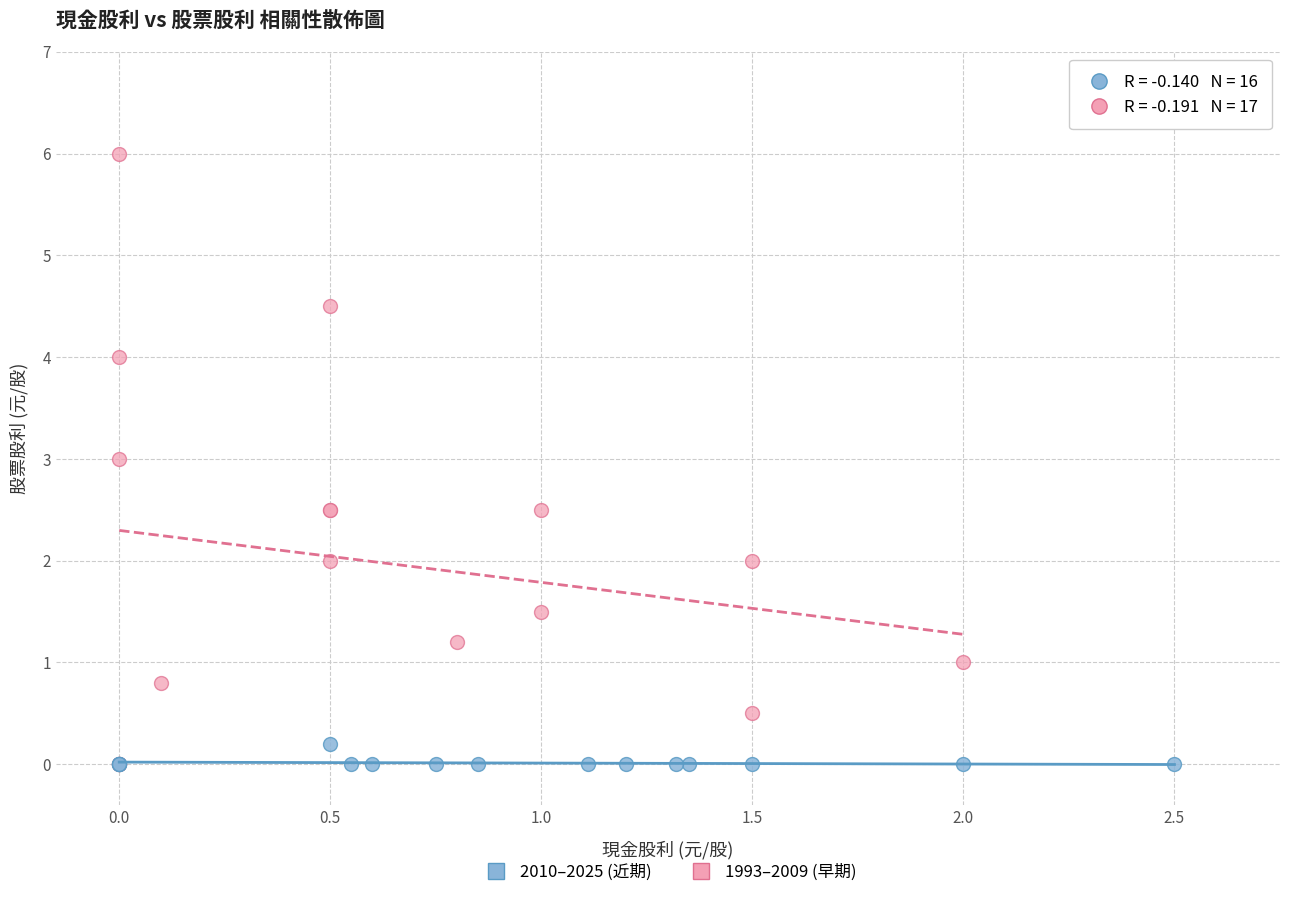

Which series has the widest spread of Y values?

1993–2009 (早期)